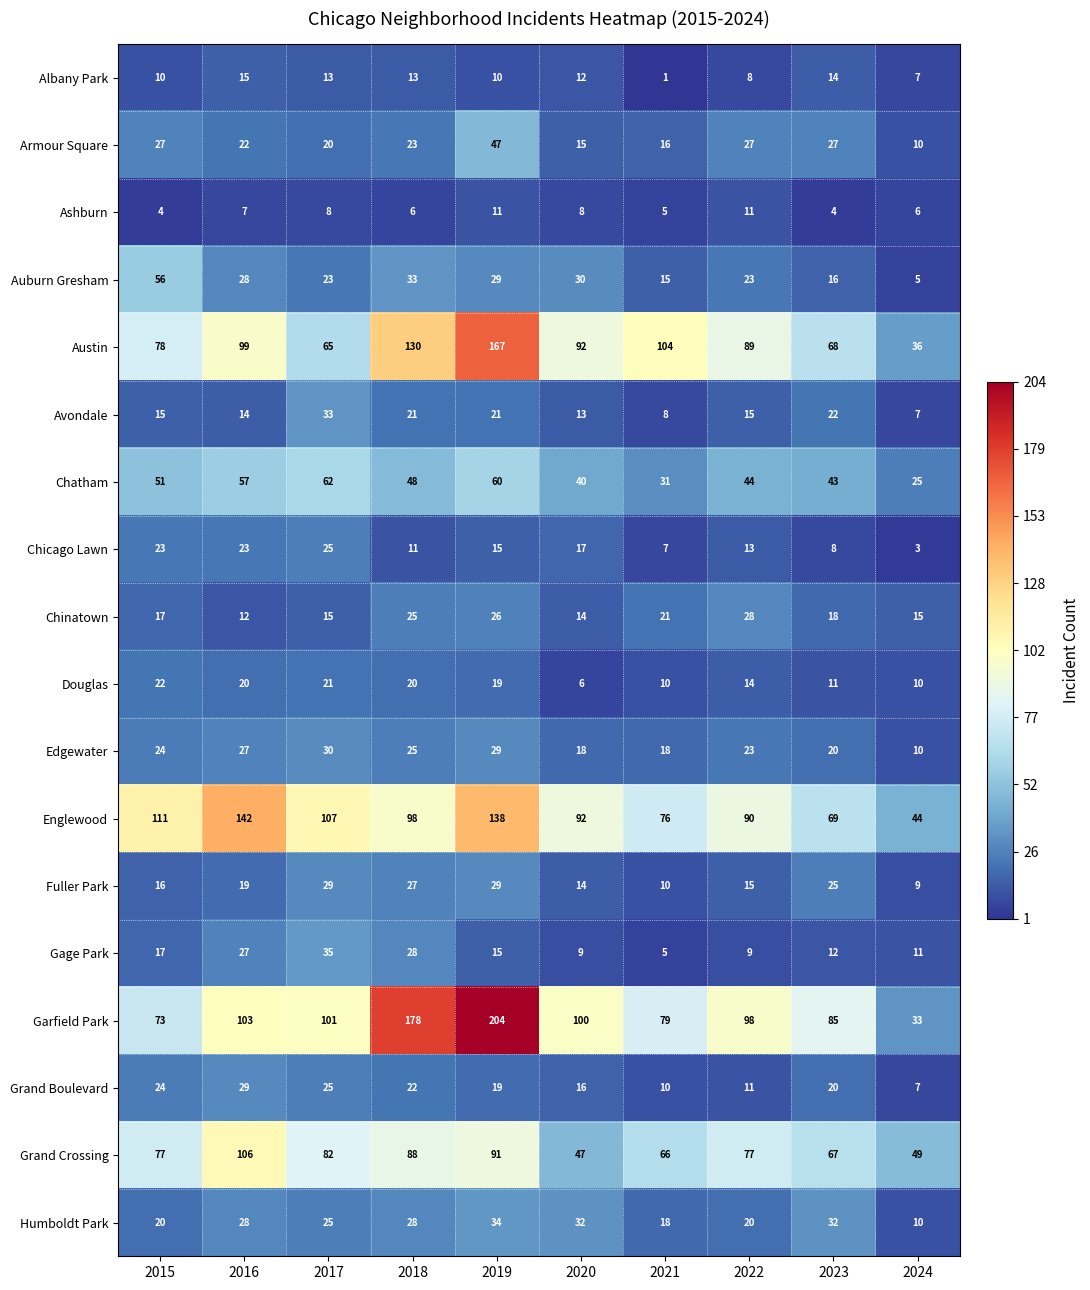

How many data points does each series have?

10